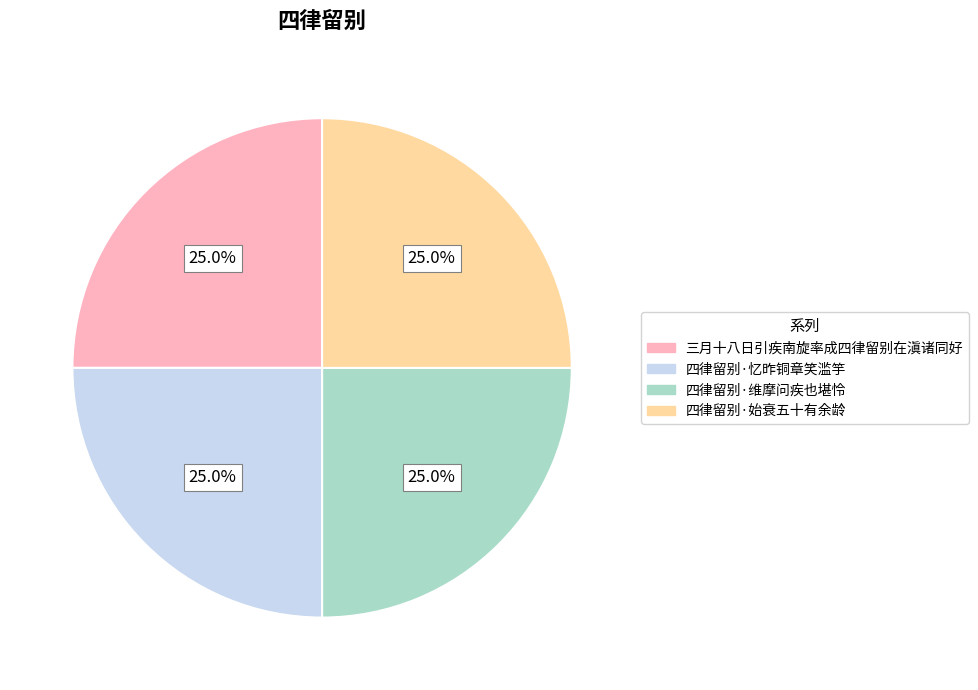

True or false: 四律留别·始衰五十有余龄 accounts for 25% of the total.

True